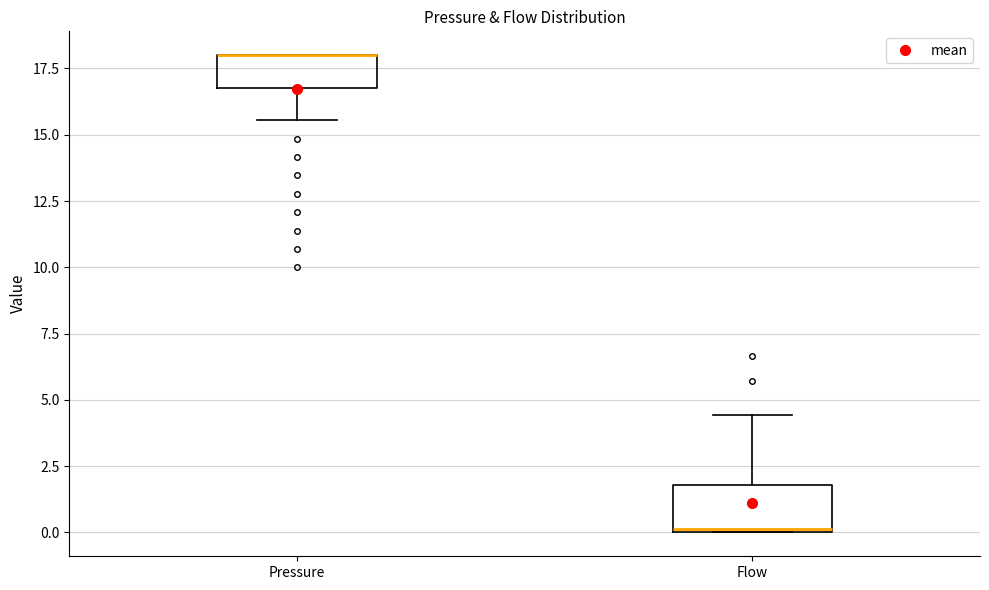

Which box is the tallest, from its lower edge to its upper edge?

Flow